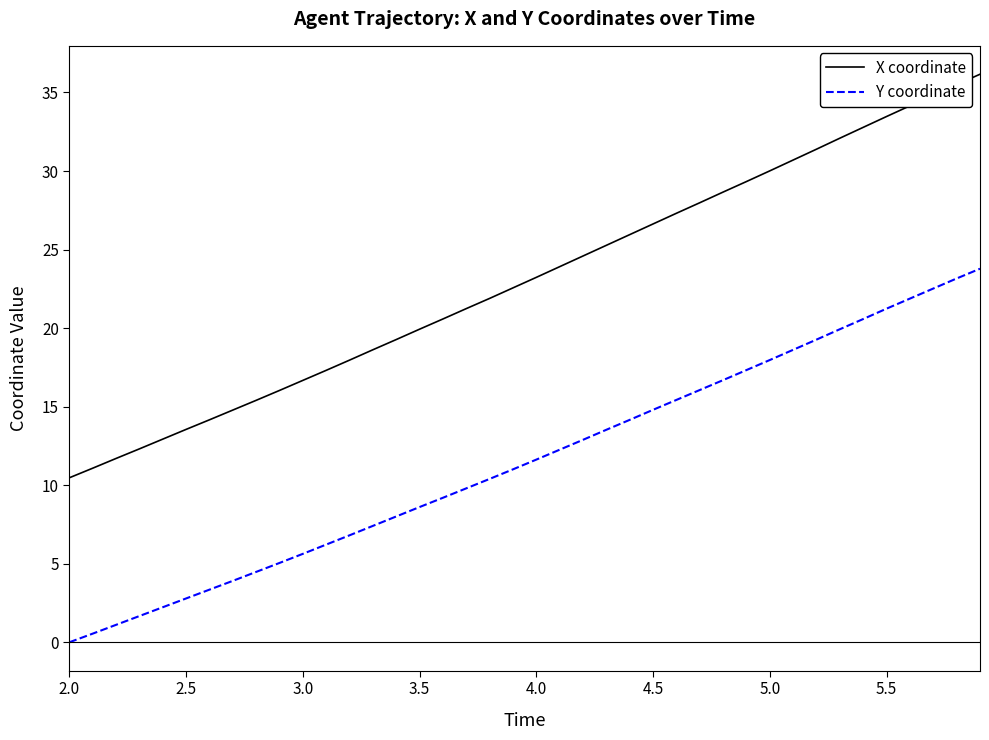

Which series has the largest total across all categories?

X coordinate